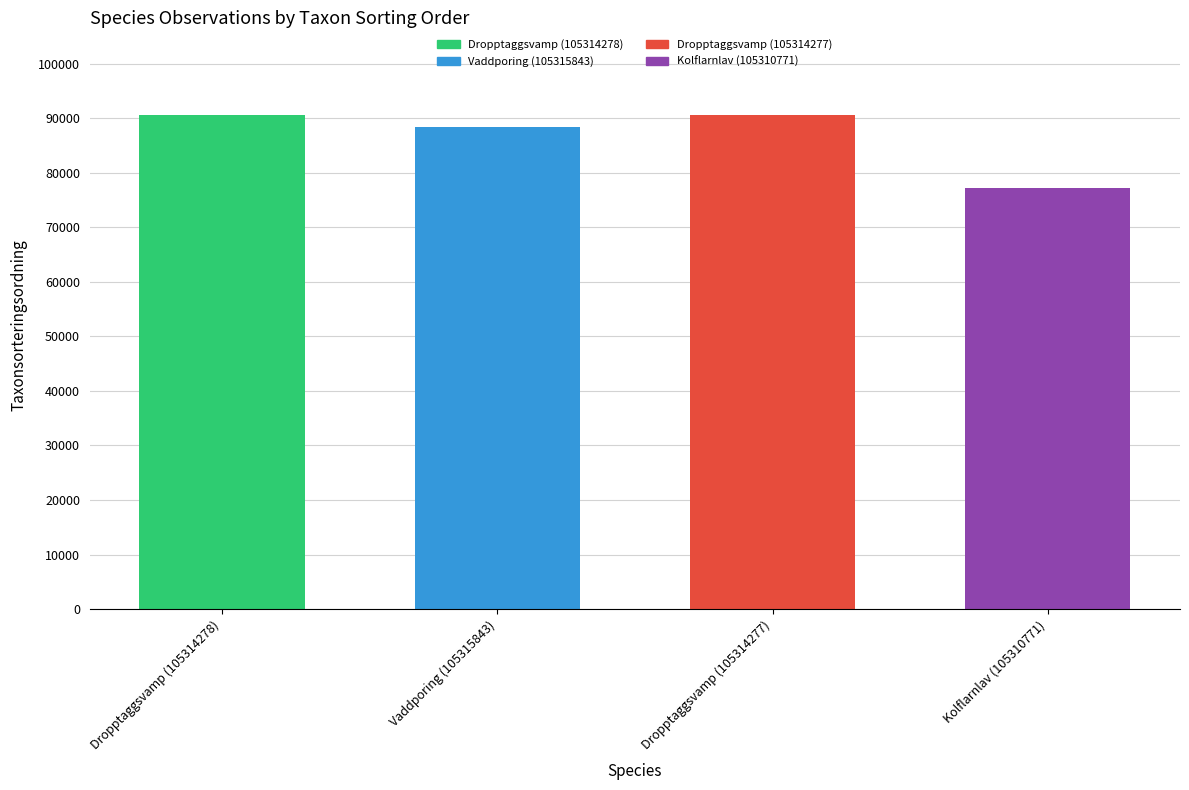

What position from the left is Dropptaggsvamp (105314278)?

1